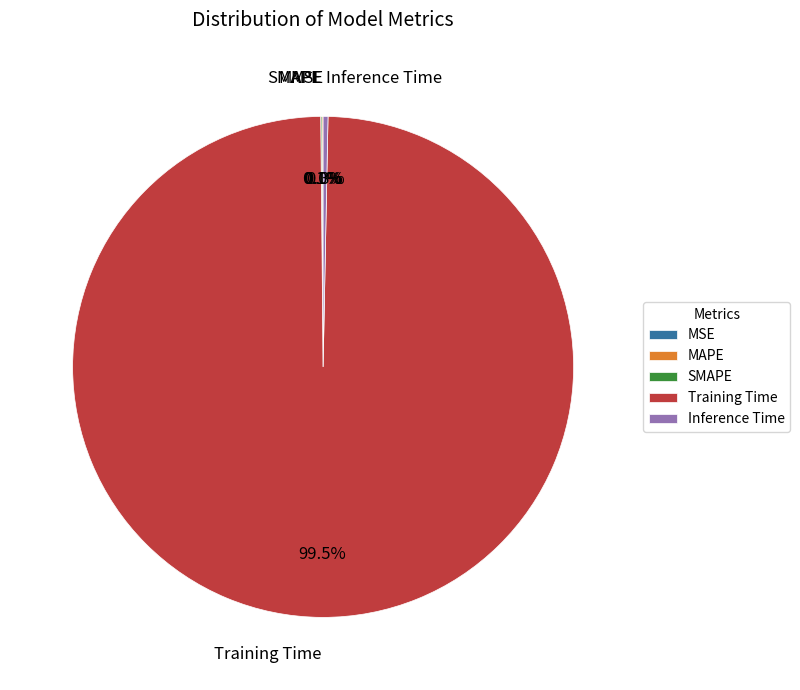

Is there a majority slice in this chart?

Yes